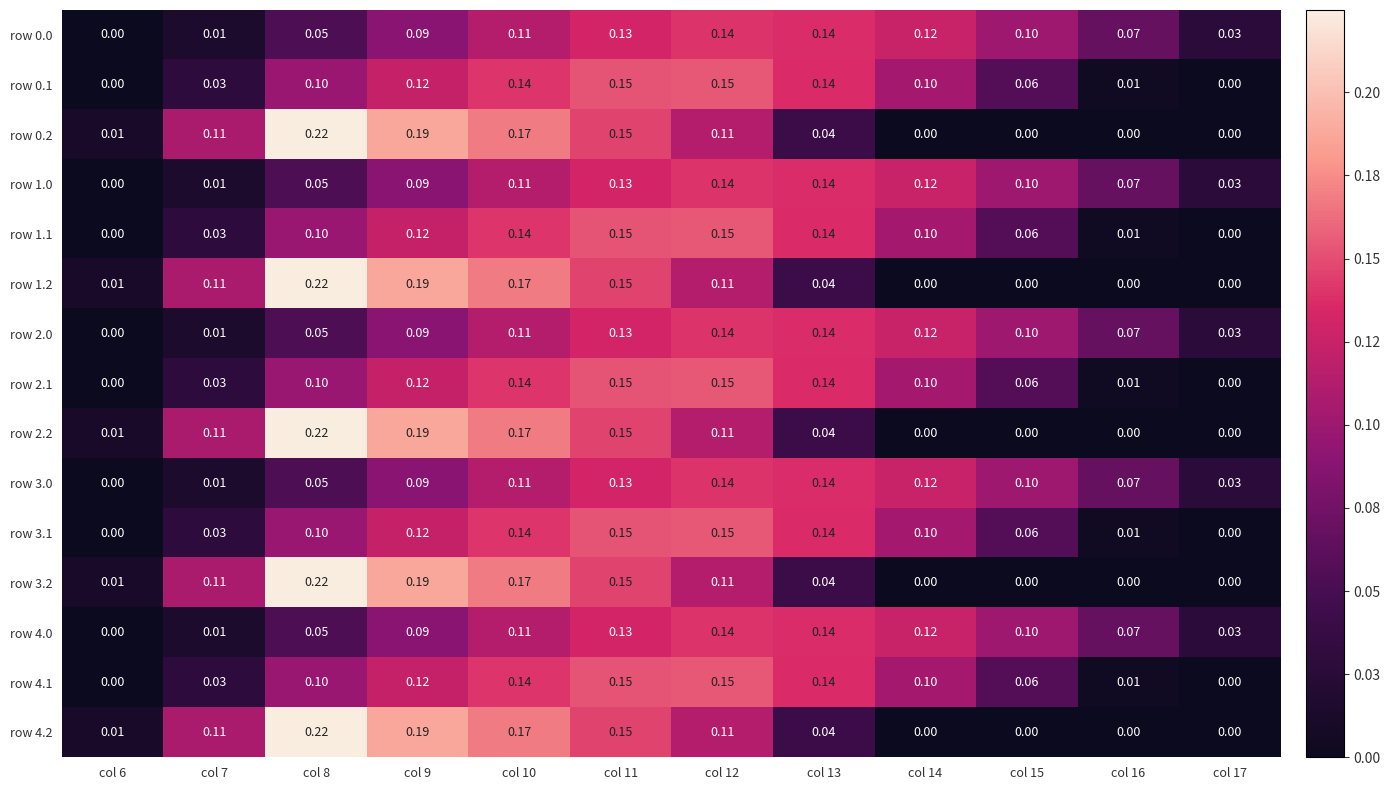

Is the value of row 4.1 at col 10 greater than the value of row 1.1 at col 8?

Yes